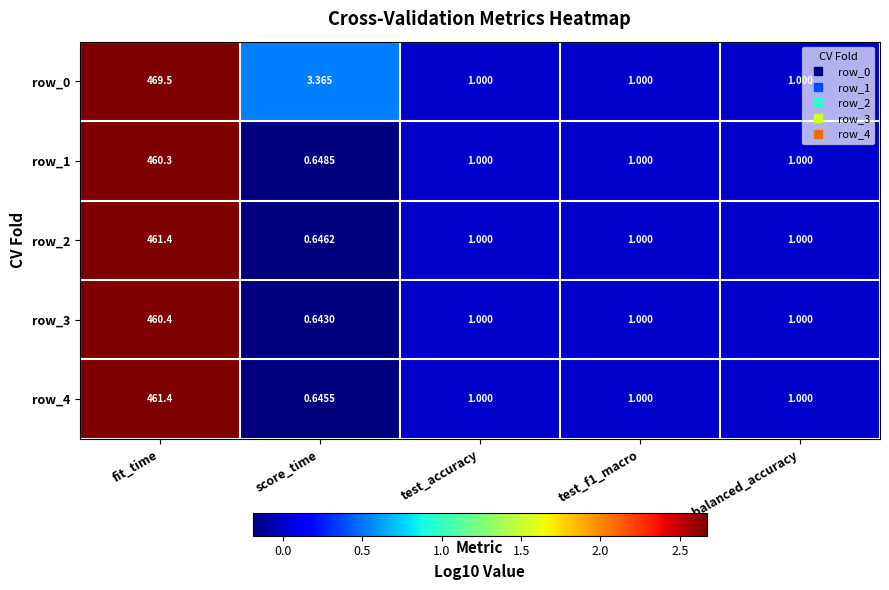

Which series has the largest total across all categories?

row_0